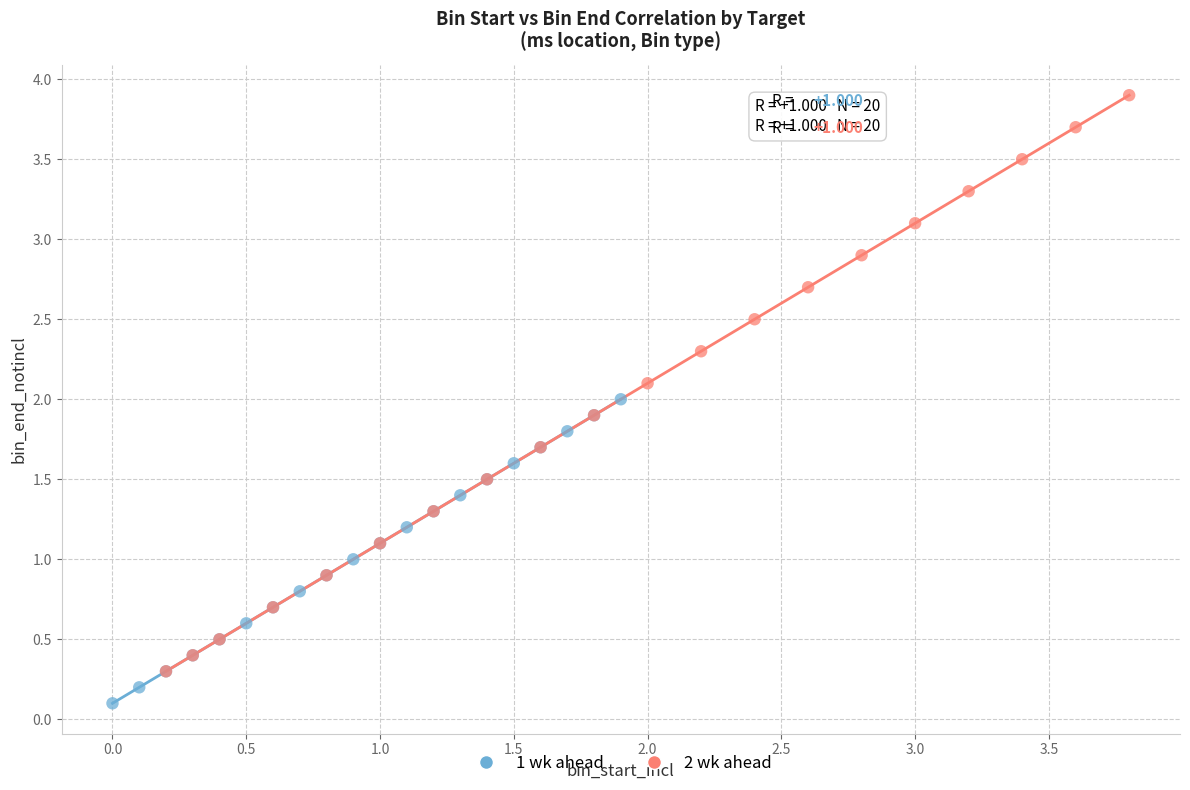

Which series has the largest Y range (max minus min)?

2 wk ahead